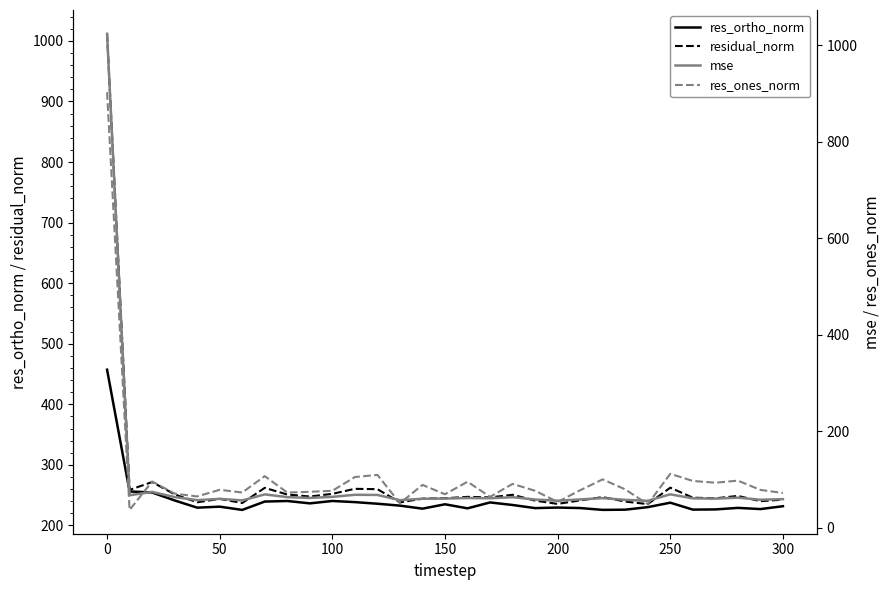

List the series in order of their peak value, lowest first.

res_ortho_norm, res_ones_norm, residual_norm, mse